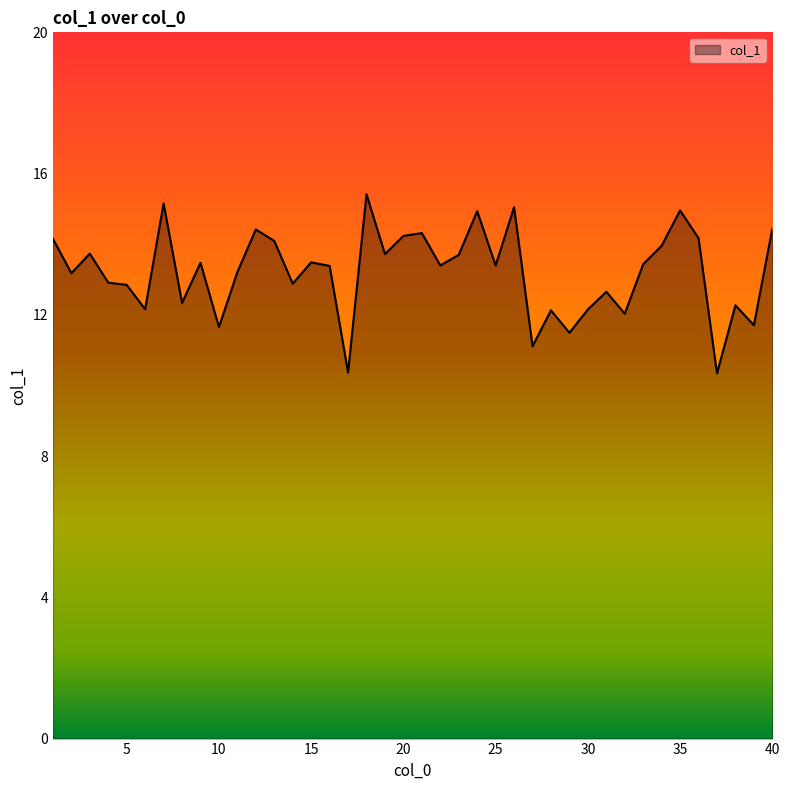

What is the minimum value shown in the chart?

10.3